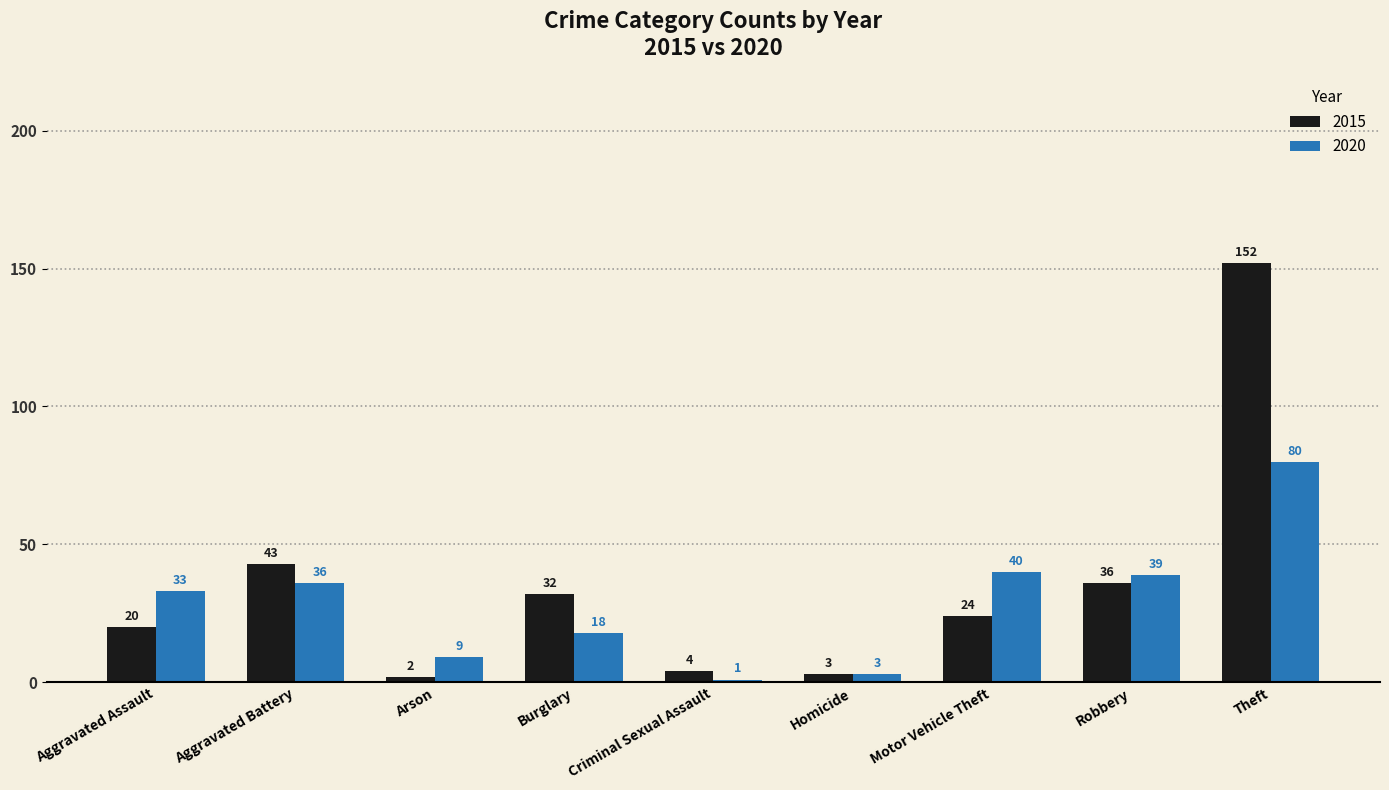

Between Homicide and Motor Vehicle Theft, which series saw the biggest shift?

2020